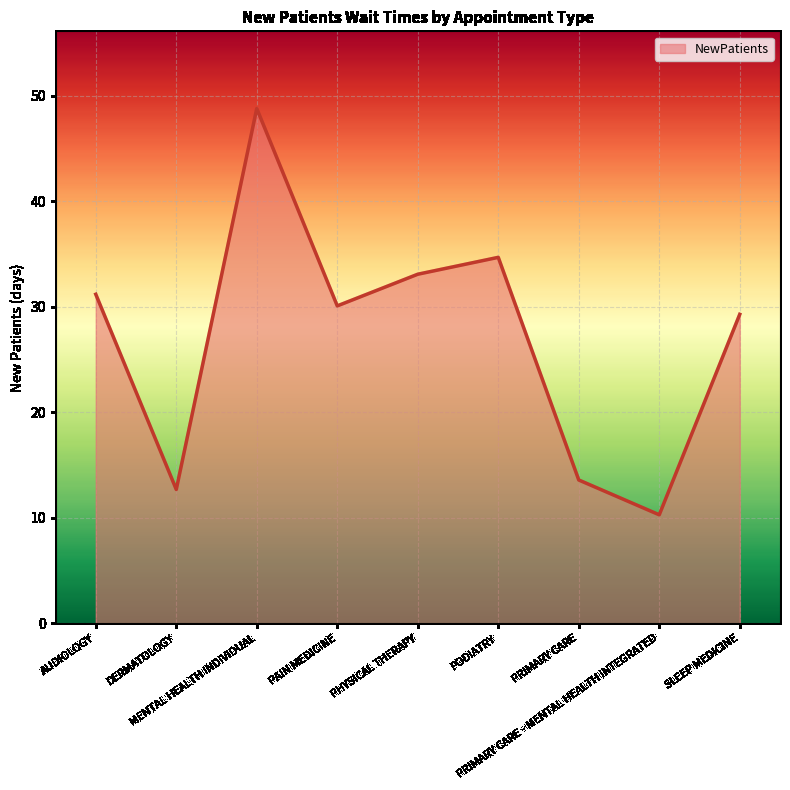

What position from the left is PRIMARY CARE?

7